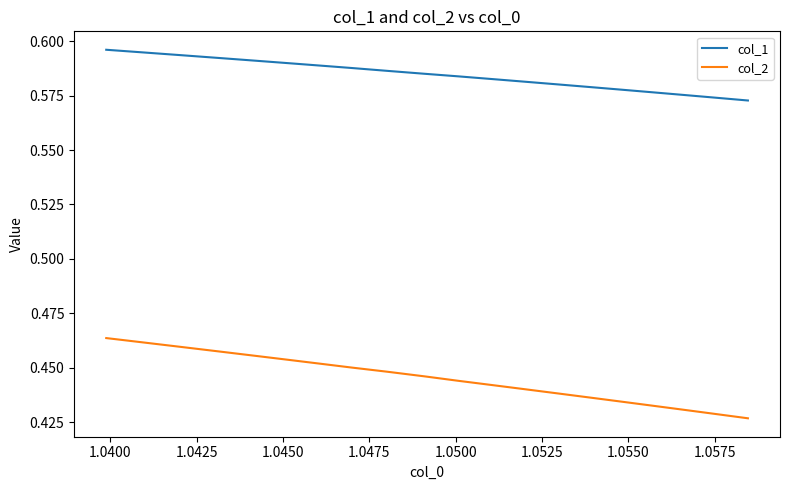

What is the label of the 3rd point from the left?

1.0425